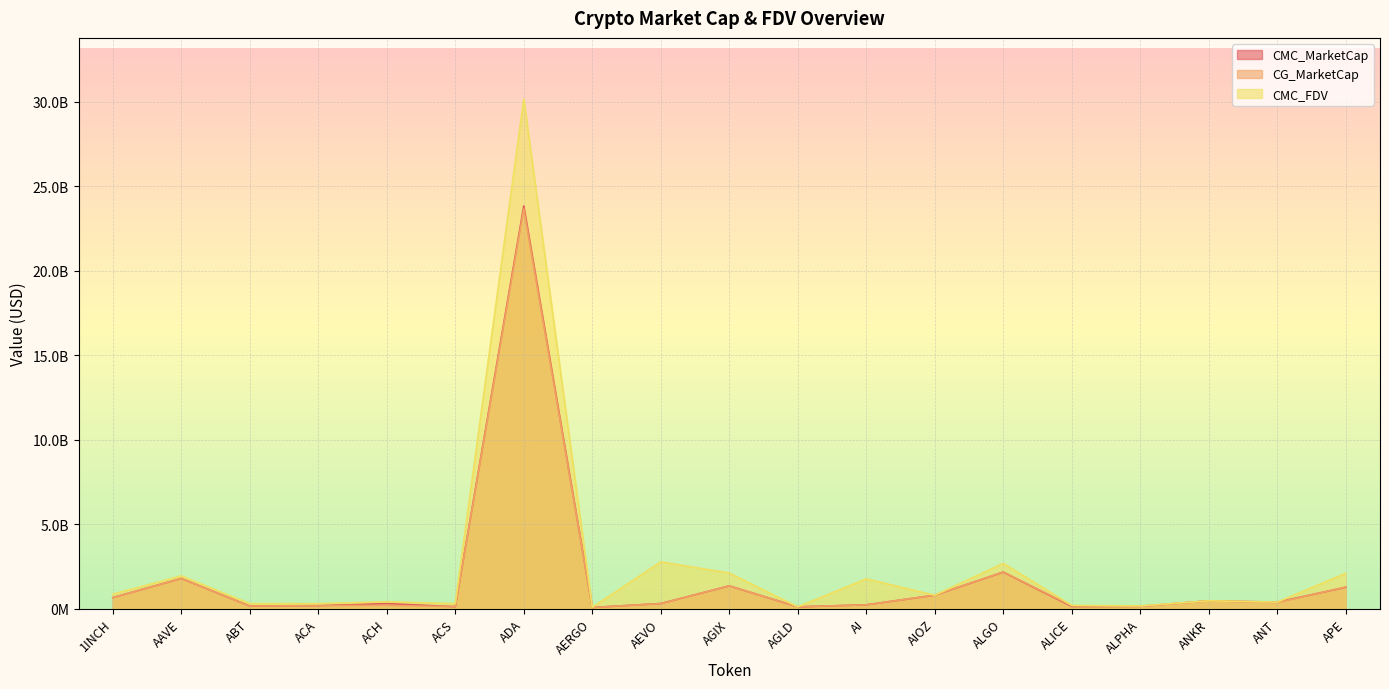

Which series changed the most between AAVE and AI?

CMC_MarketCap